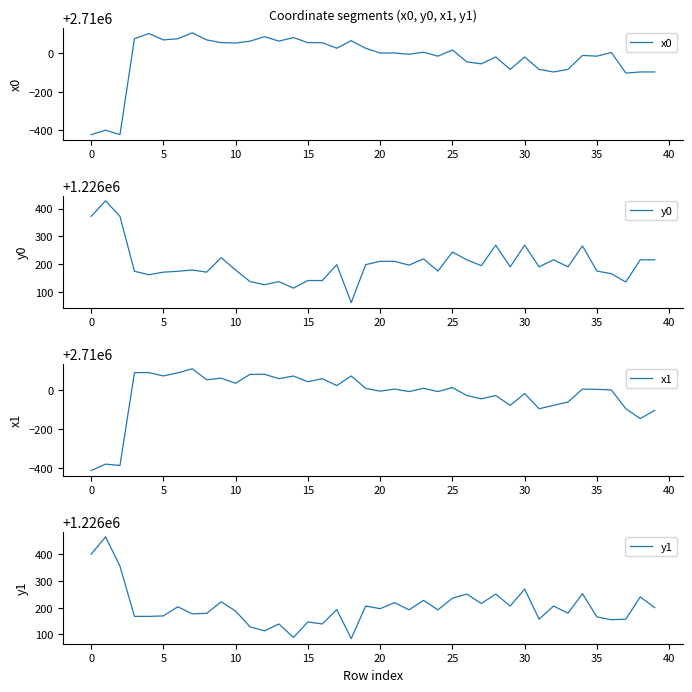

Is this an area chart (filled region under the line)?

No